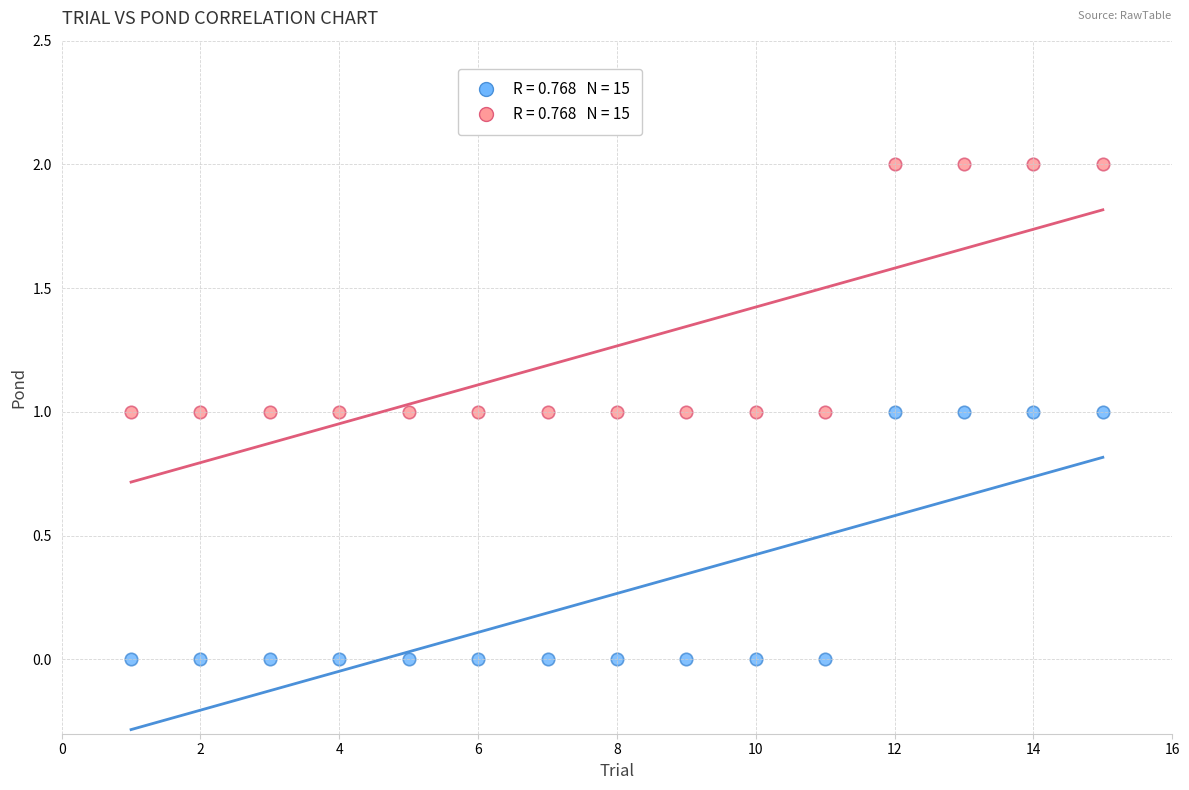

Across all data points, what is the range of X values (max minus min)?

14